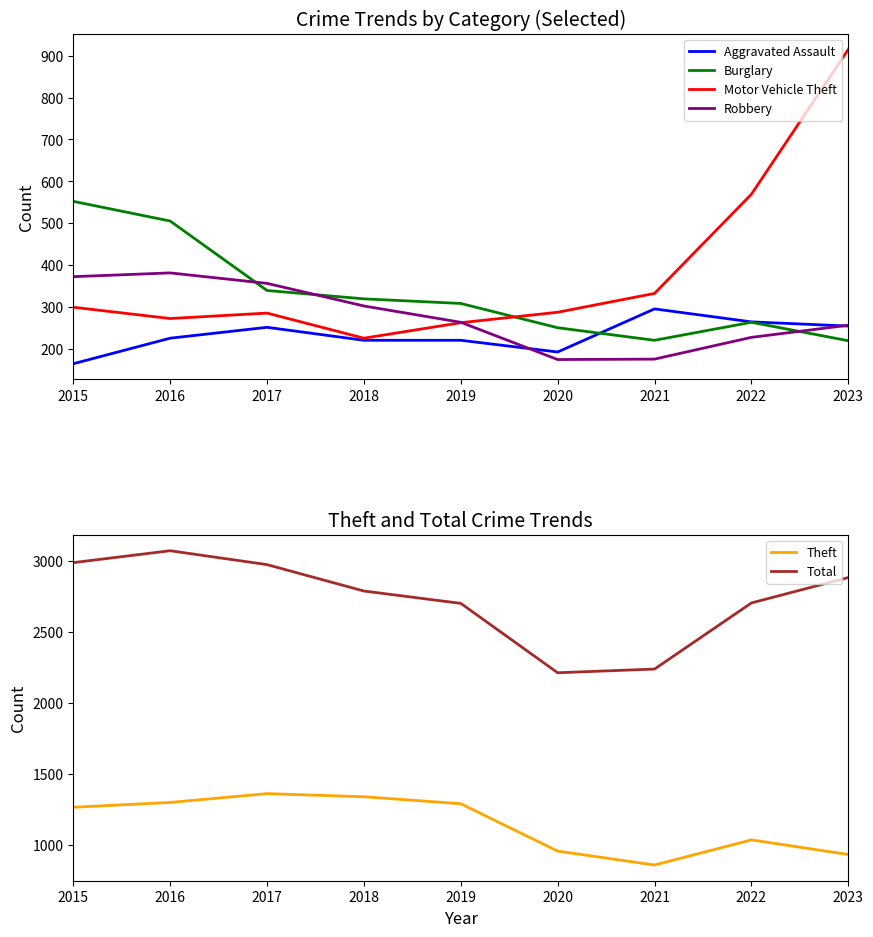

Where is the first local minimum for Motor Vehicle Theft?

2016